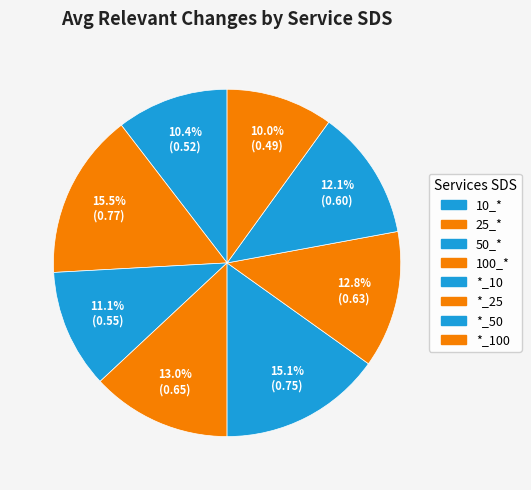

Is *_50 the majority of the pie?

No